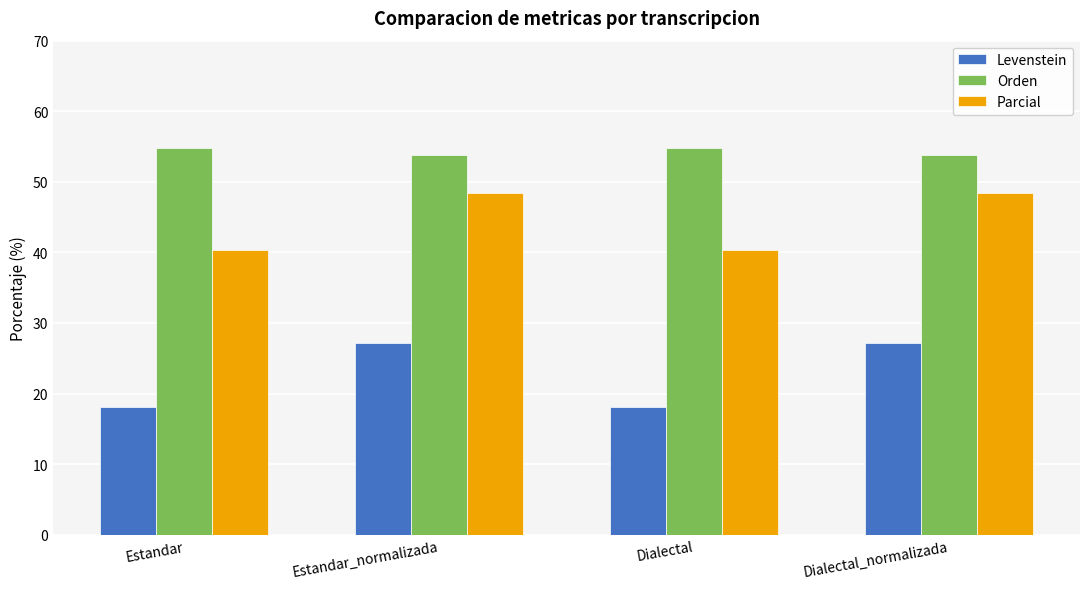

Reading right to left, transcribe all the data shown in this chart.

Levenstein: 27.2	18.1	27.2	18.1
Orden: 53.8	54.8	53.8	54.8
Parcial: 48.5	40.3	48.5	40.3